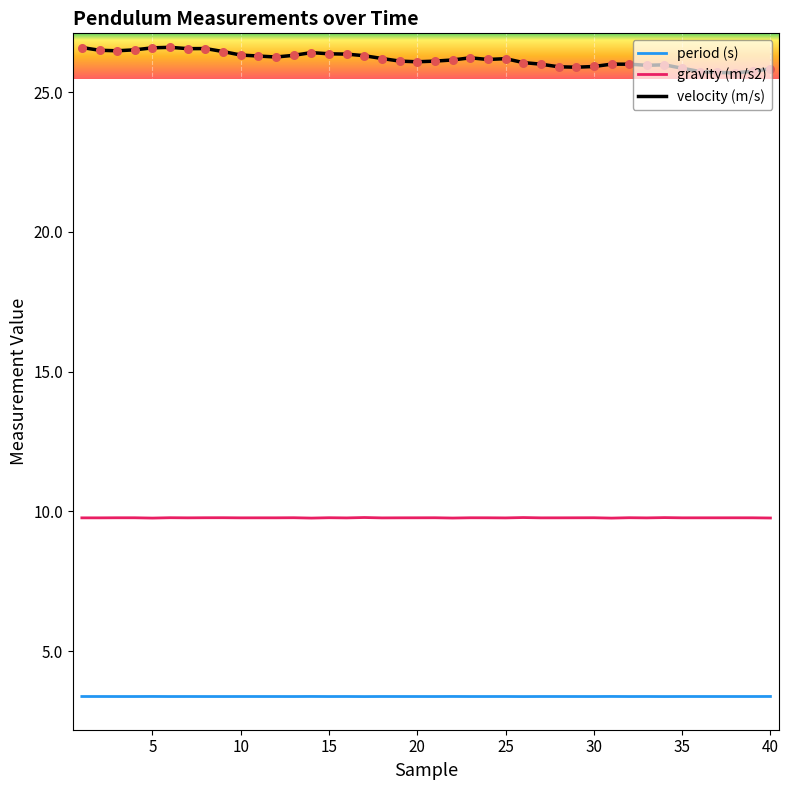

Which series has the widest spread of values?

velocity (m/s)